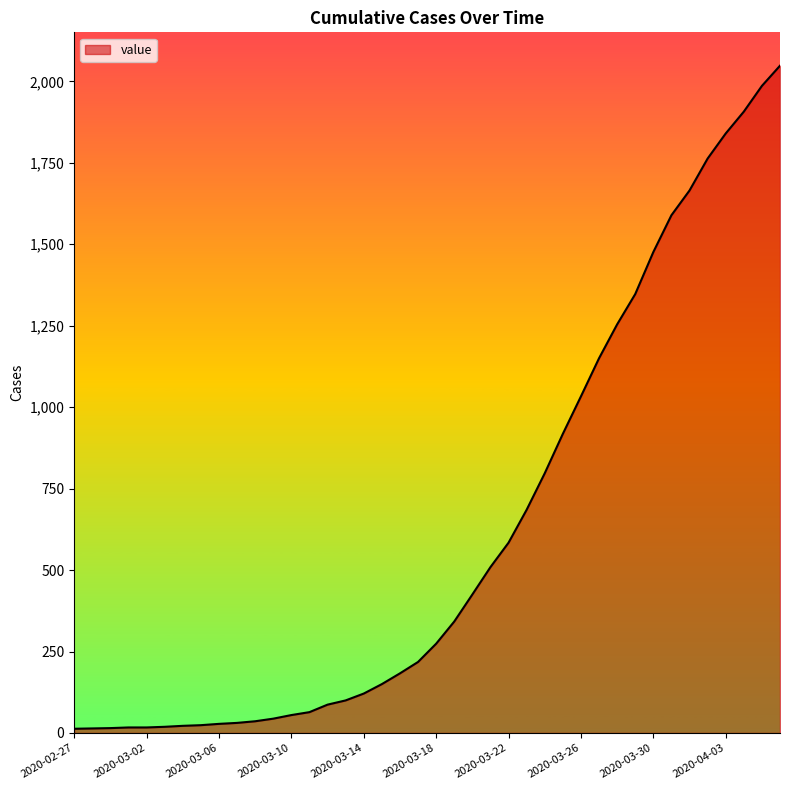

What is the difference between the maximum and minimum values?

2035